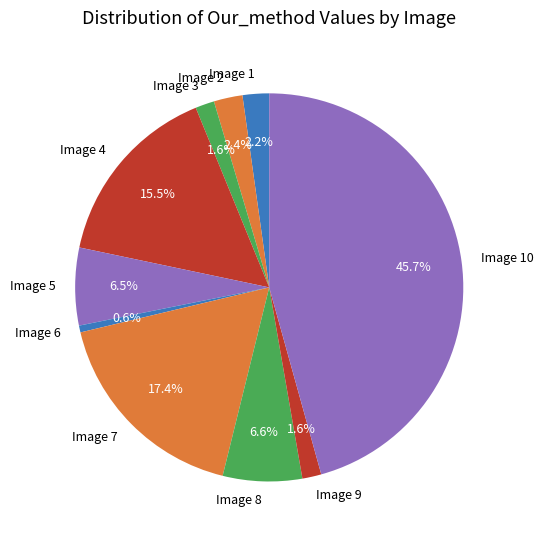

What percentage do Image 1 and Image 5 together represent?

8.7%